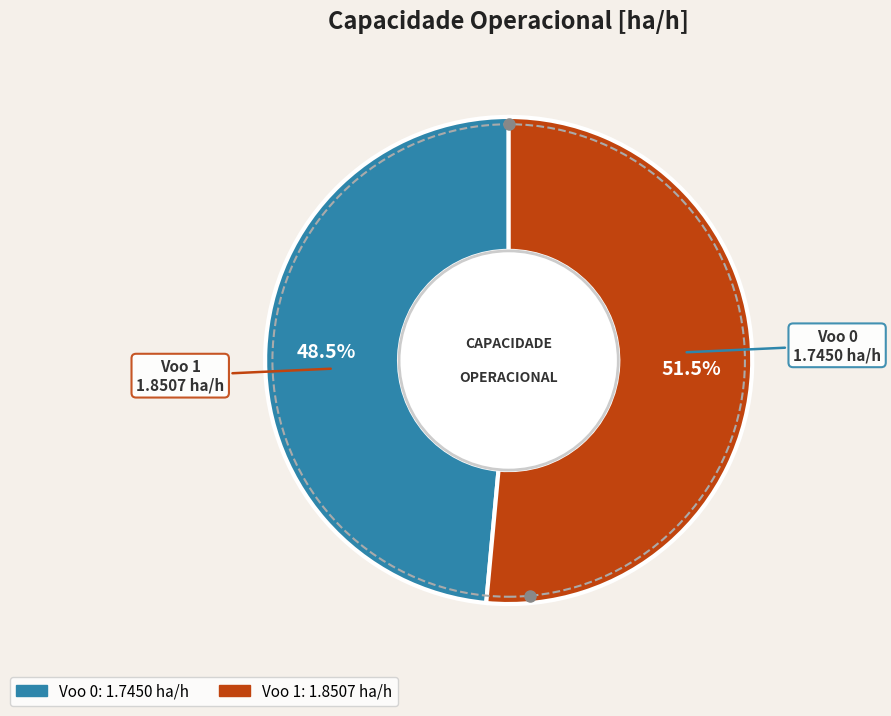

Between Voo 0 and Voo 1, which is larger?

Voo 1